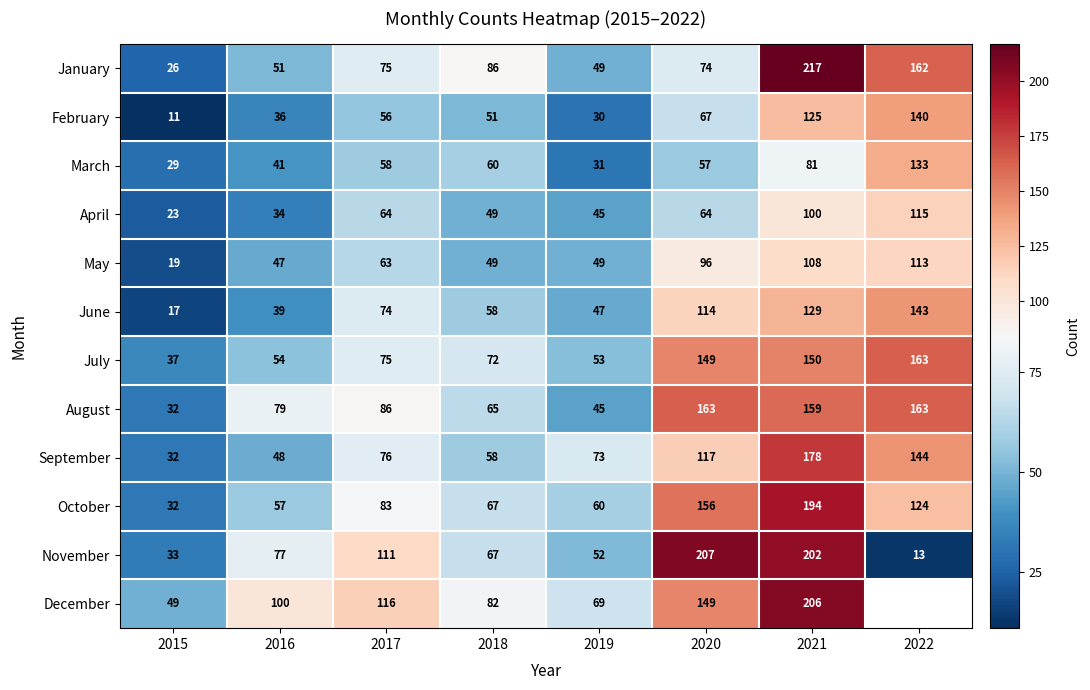

Is the value of November at 2015 greater than the value of February at 2015?

Yes